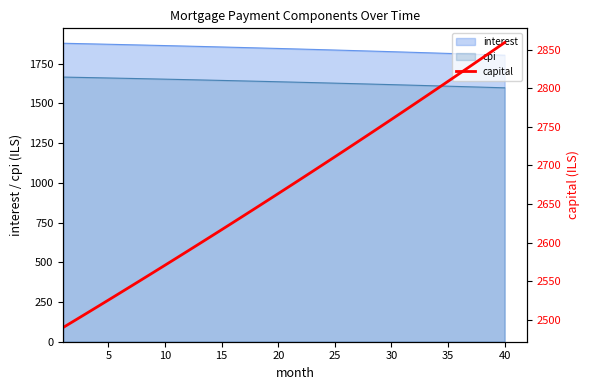

True or false: cpi and interest intersect in this chart.

False